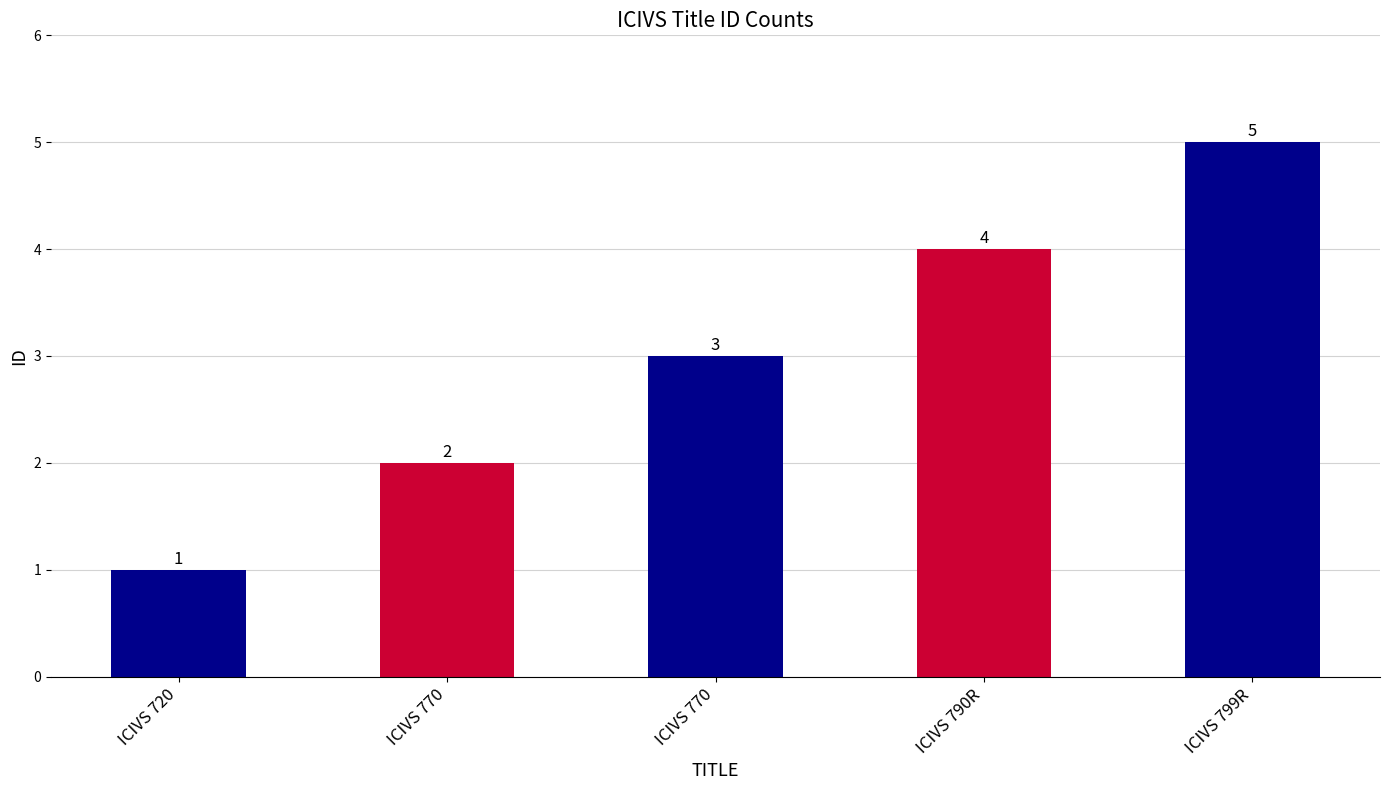

Count the values in the range 2 to 4.

3